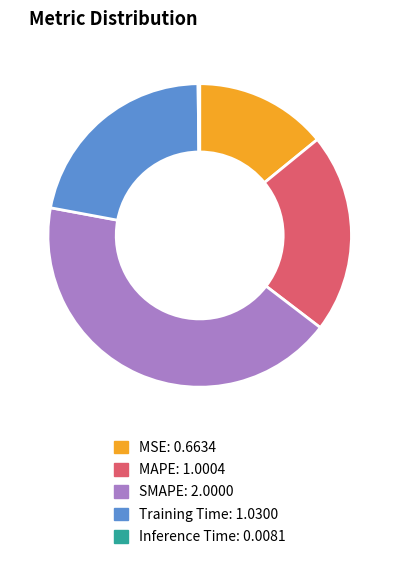

What is the largest slice in the pie chart?

SMAPE